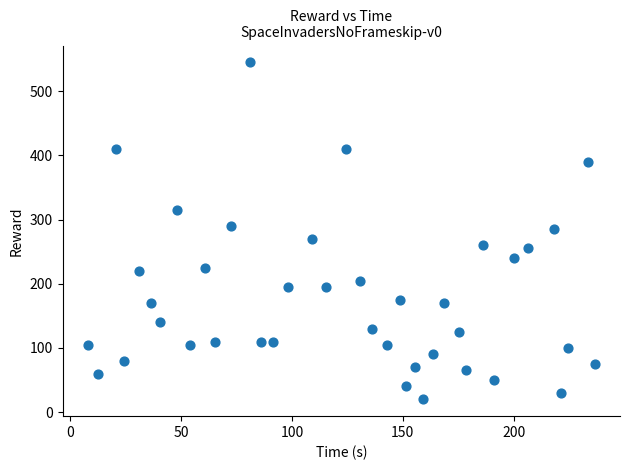

What is the range of Y values (max minus min)?

525